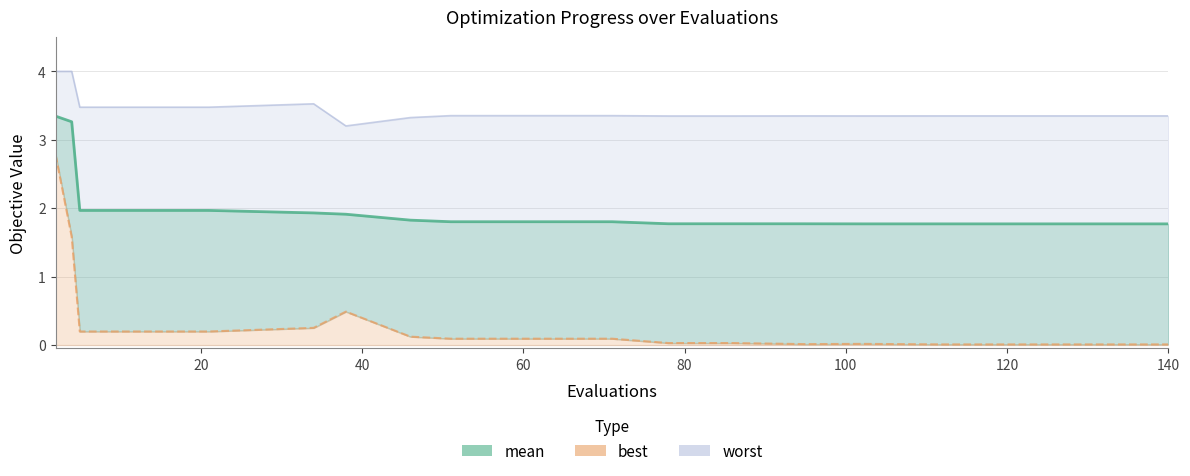

At which label is best closest to 1?

38